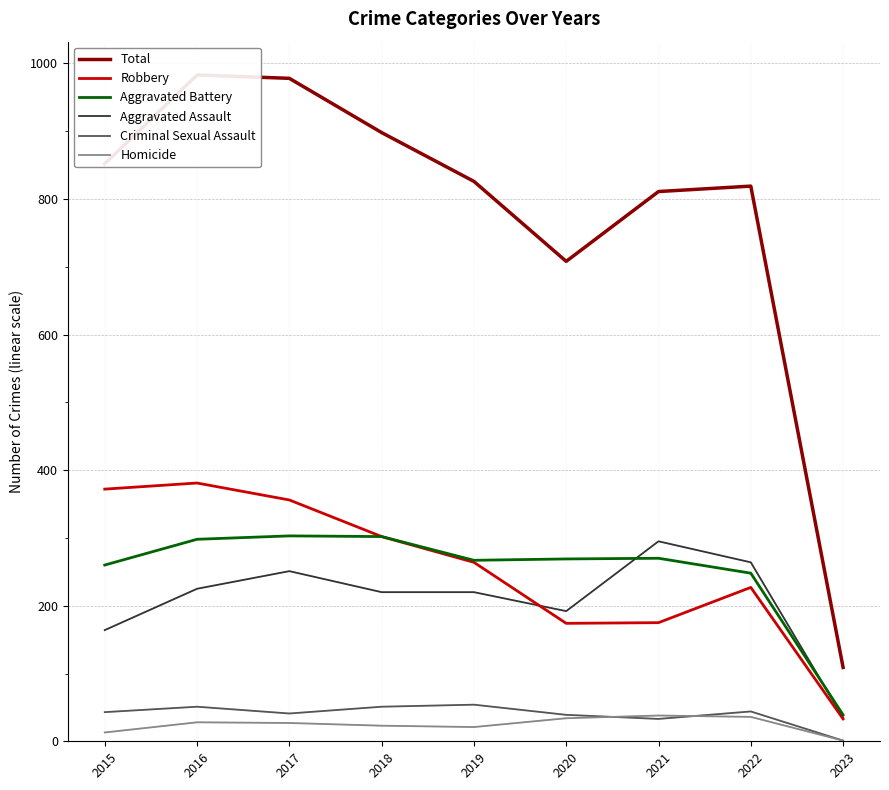

True or false: Robbery has more than 0 interior local peaks.

True